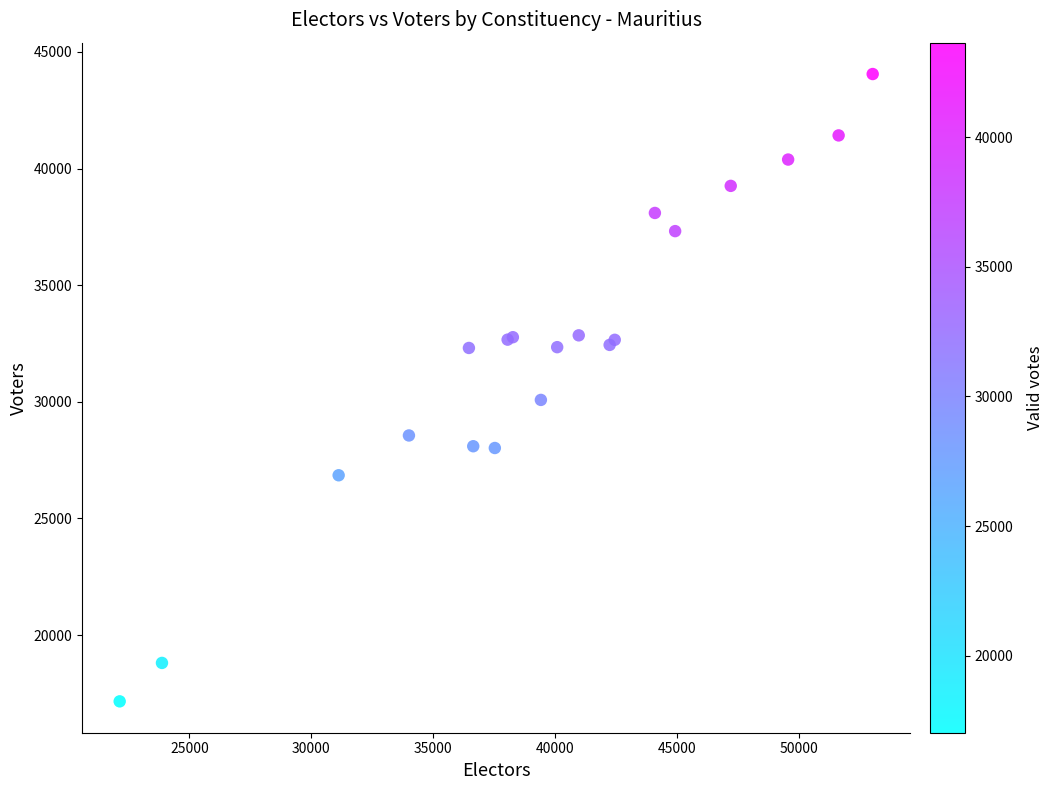

What Y value in the scatter plot is closest to 30605?

30081